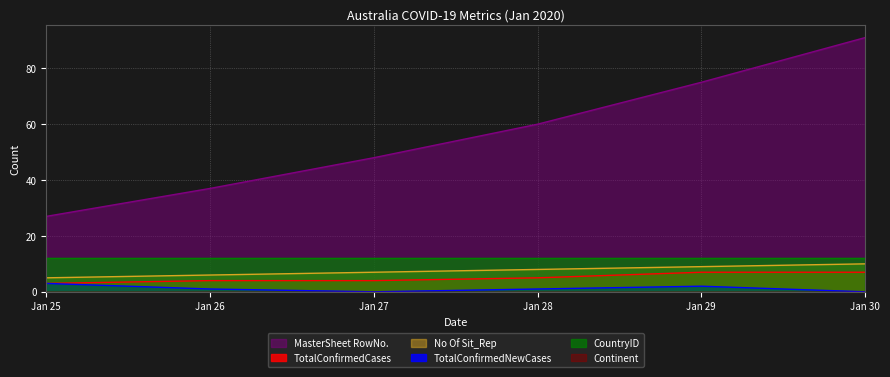

What is the value of the TotalConfirmedNewCases point at the 1st from the left?

3